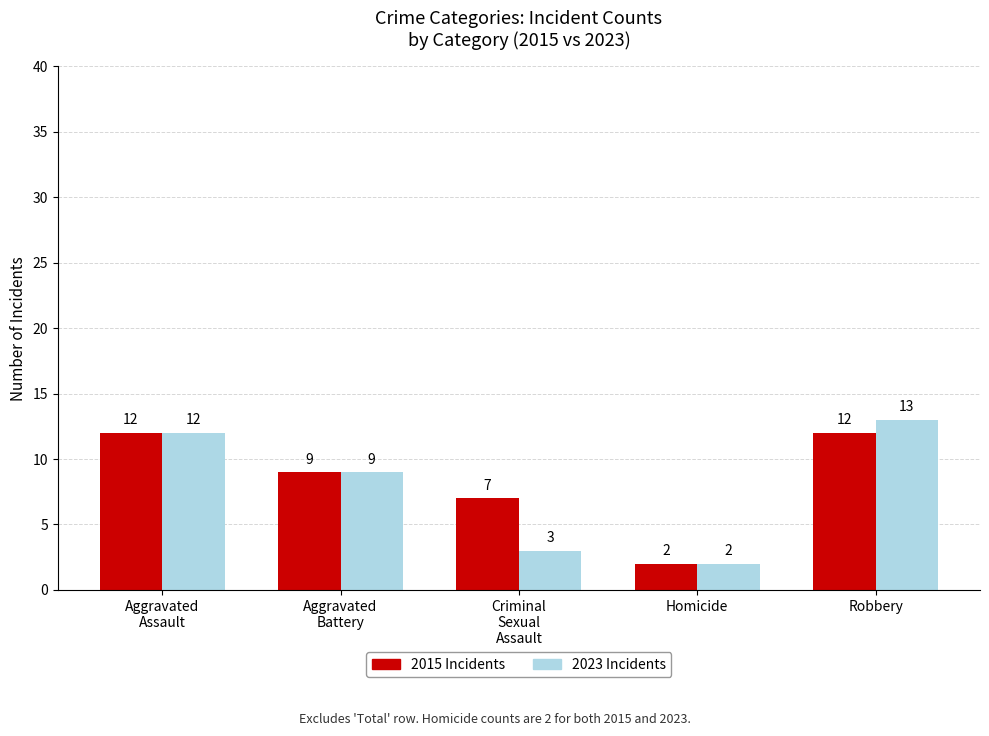

At which category is the sum across all series the highest?

Robbery